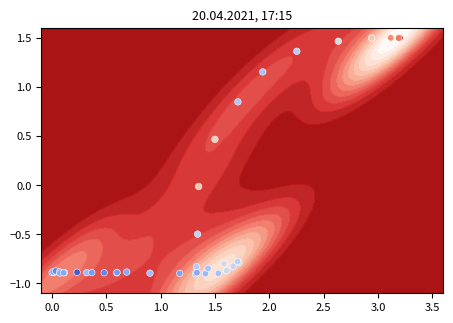

What is the smallest value displayed?

-0.9